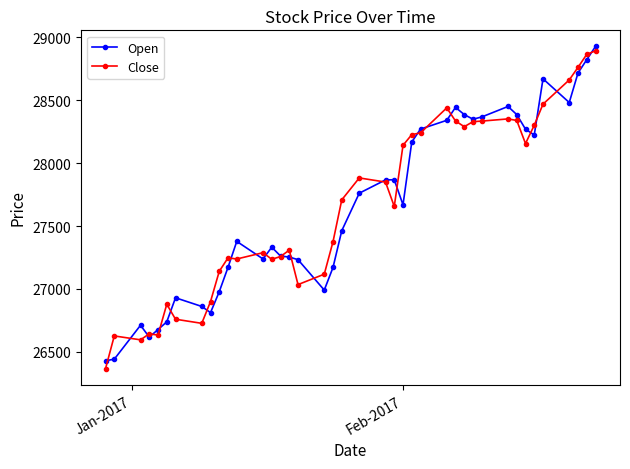

Which series has the largest range (max minus min)?

Close